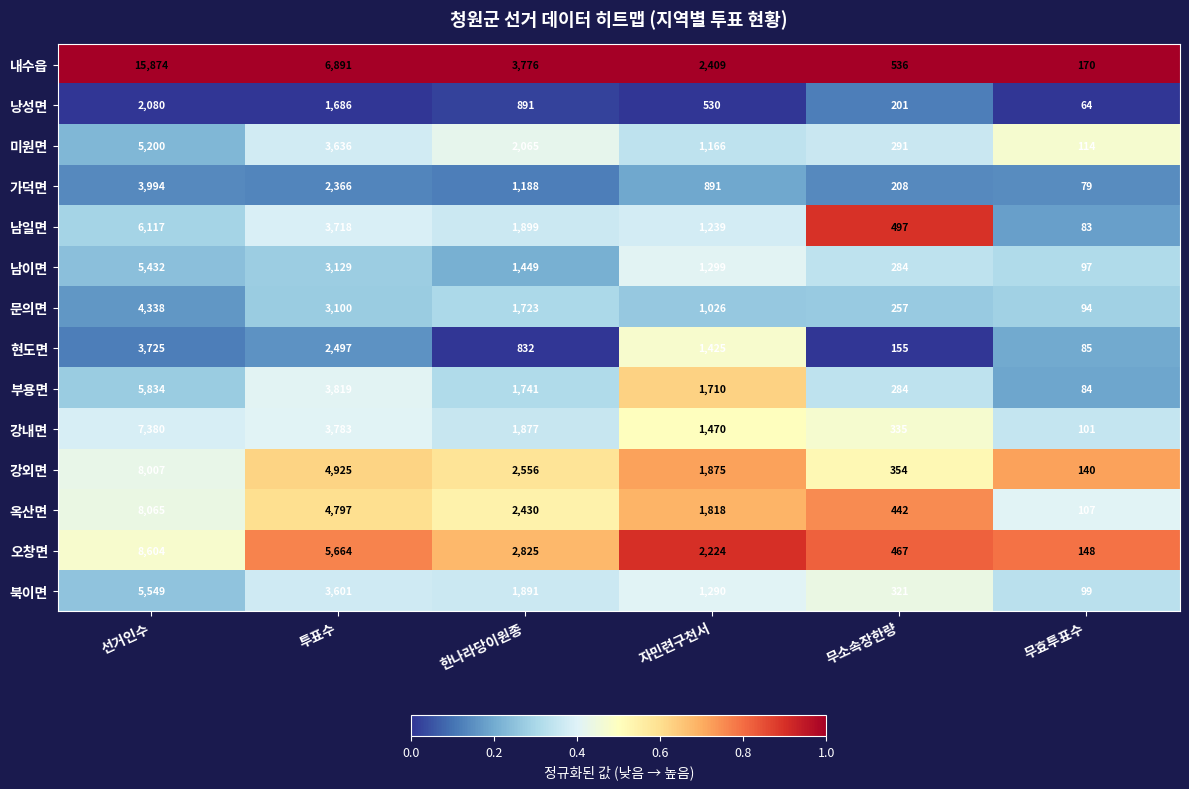

Which series changed the most between 한나라당이원종 and 무효투표수?

내수읍